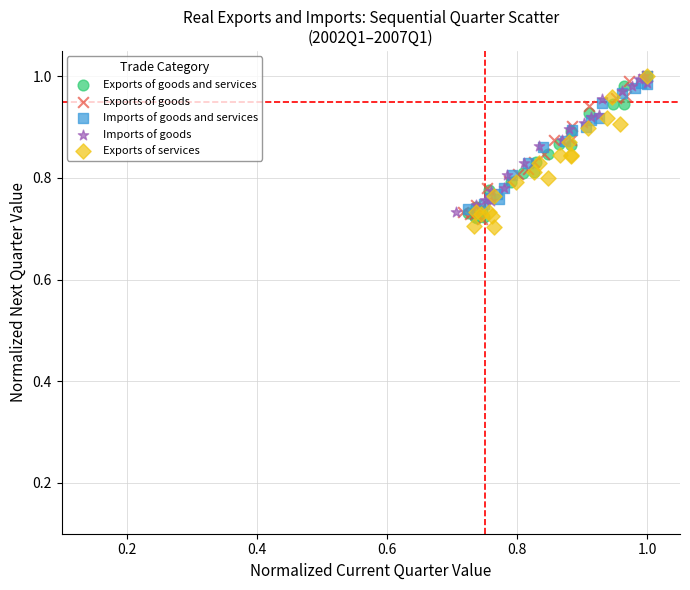

What are all the series names shown in the legend?

Exports of goods and services, Exports of goods, Imports of goods and services, Imports of goods, Exports of services